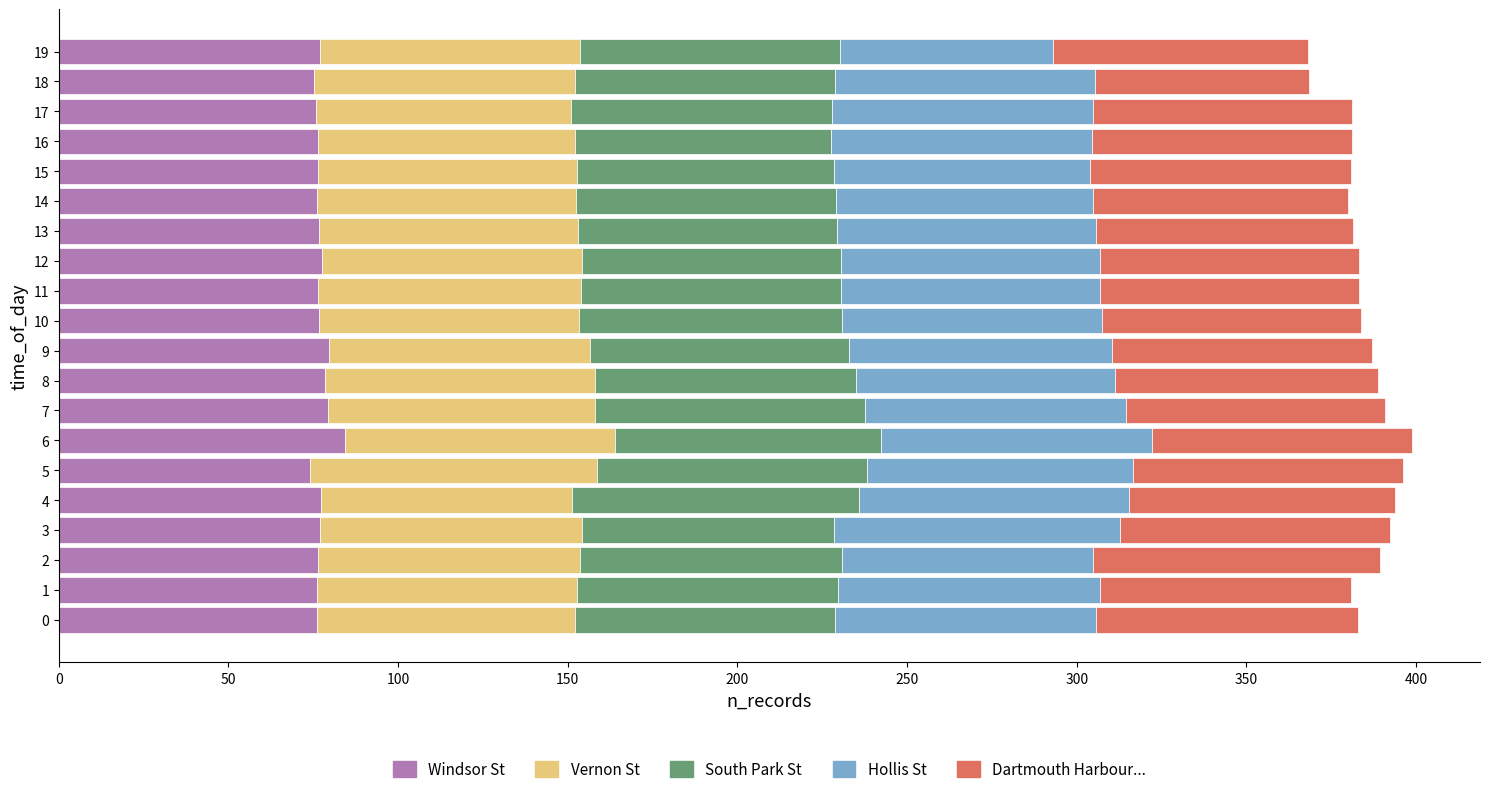

What is the average value of the Windsor St series?

77.2